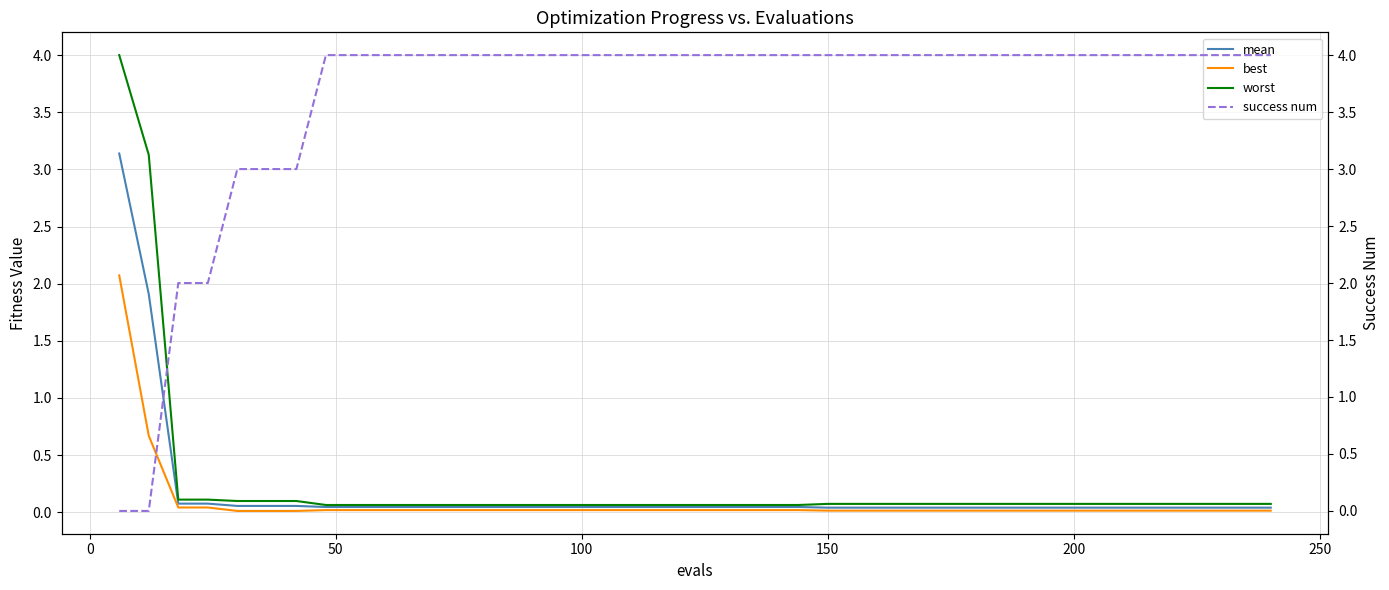

What is the highest value of the worst series?

4.0